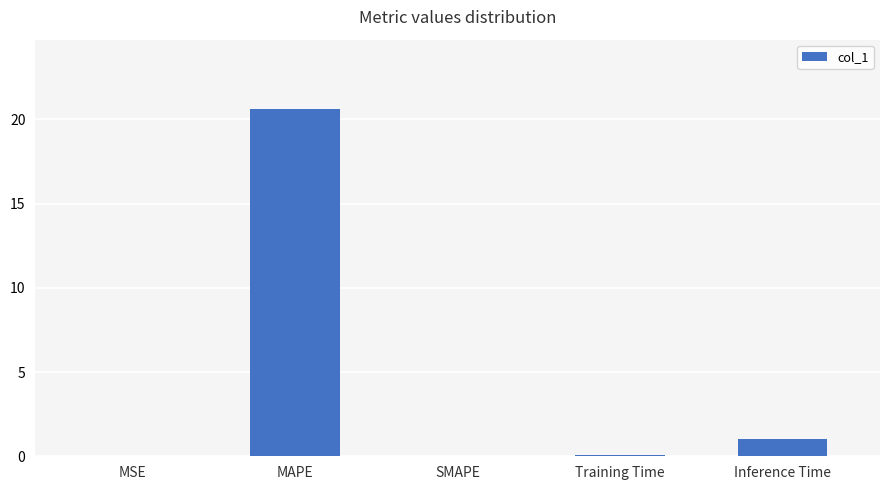

What is the approximate value at Training Time?

0.1